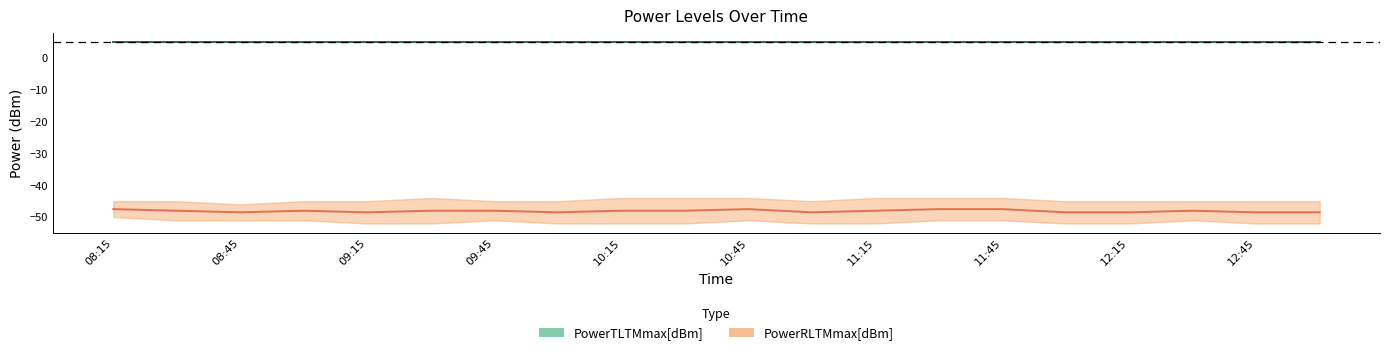

True or false: PowerTLTMmin[dBm] and PowerRLTMmin[dBm] intersect in this chart.

False